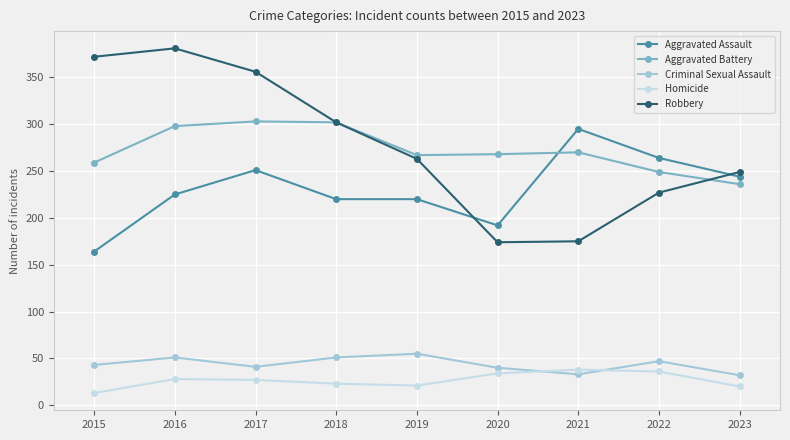

What is the difference between the Criminal Sexual Assault values at 2023 and 2017?

9